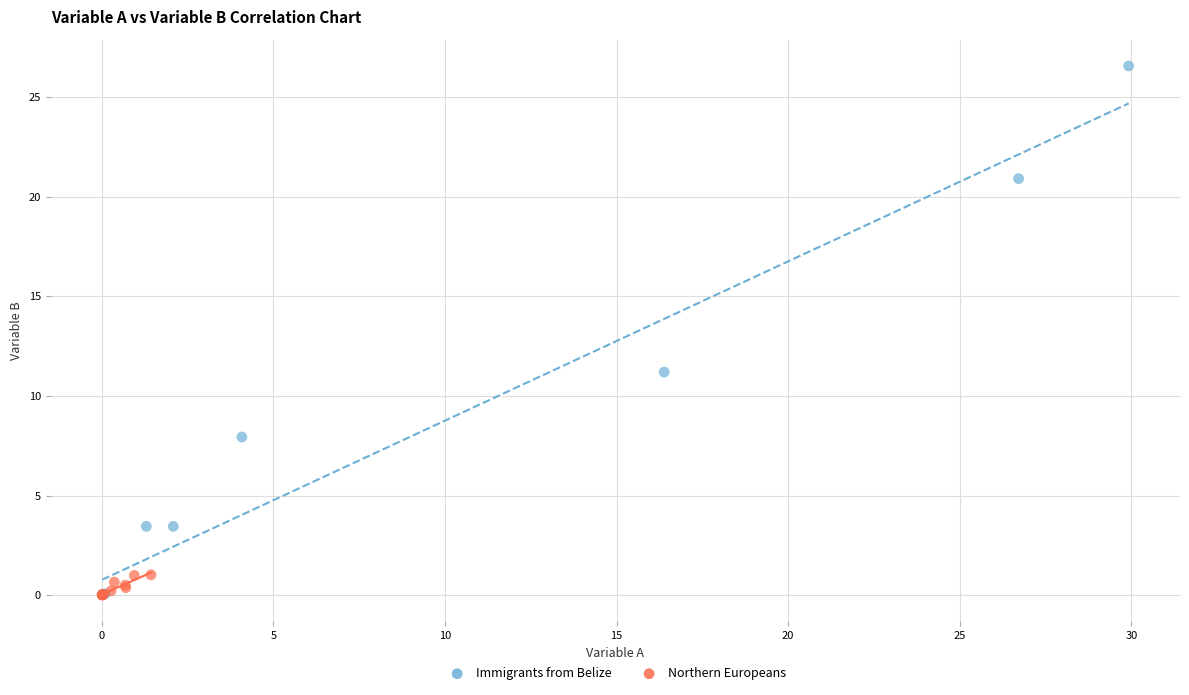

Which series has the largest Y range (max minus min)?

Immigrants from Belize